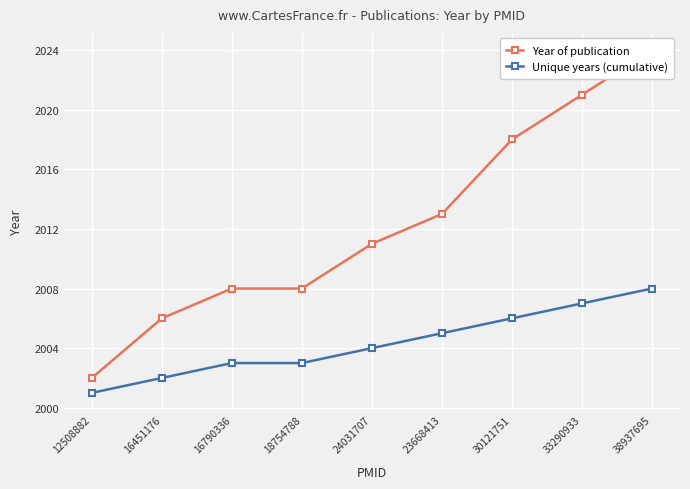

What is the difference between the highest and lowest values at 23668413?

8